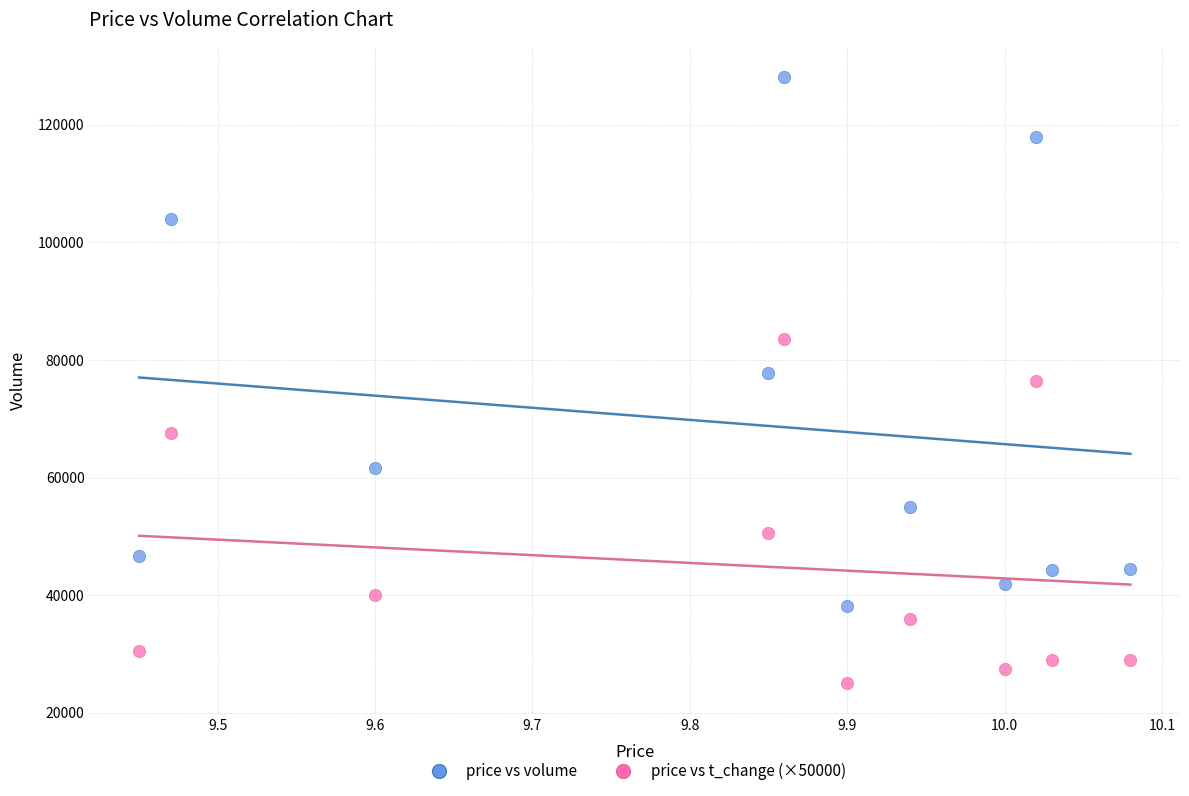

Across all data points, what is the range of Y values (max minus min)?

103131.0